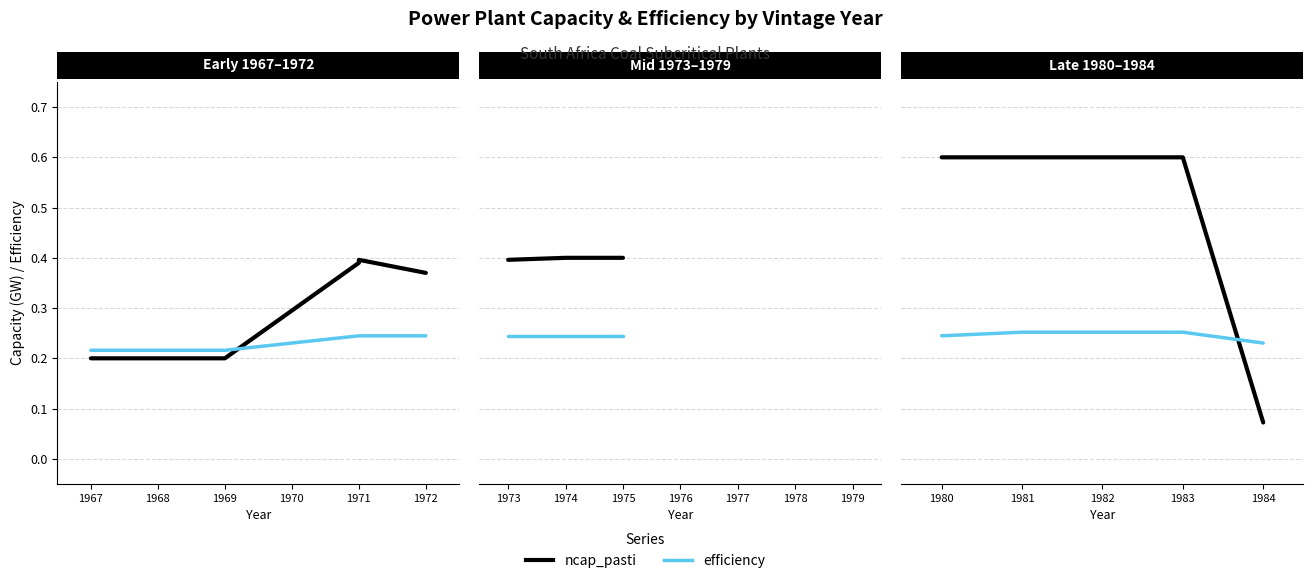

How many lines are shown in the chart?

2